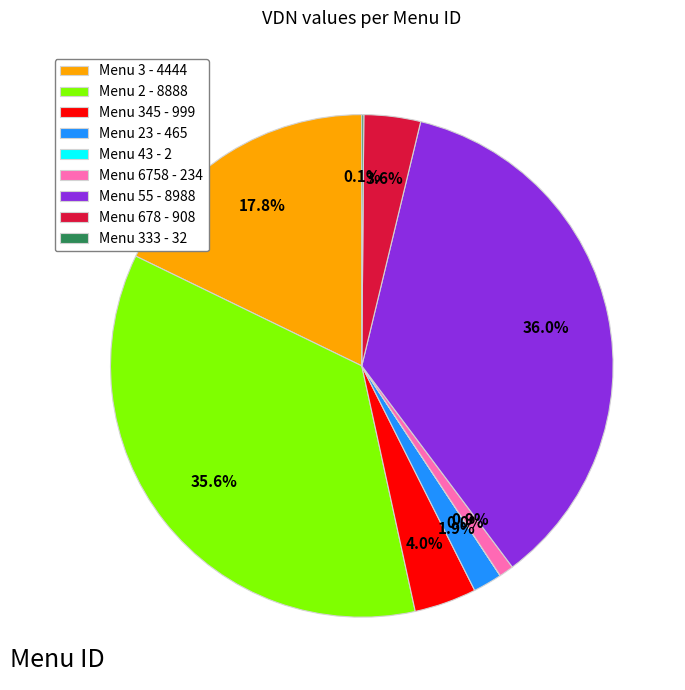

Combined, what portion of the pie is Menu 678 - 908 and Menu 2 - 8888?

39.2%